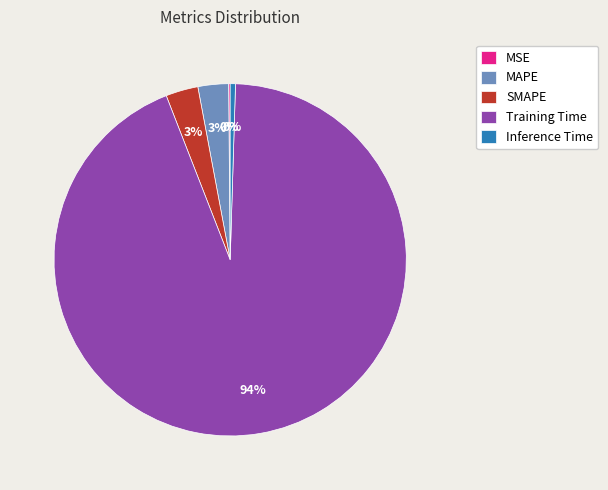

Is the sum of Inference Time and SMAPE greater than half?

No